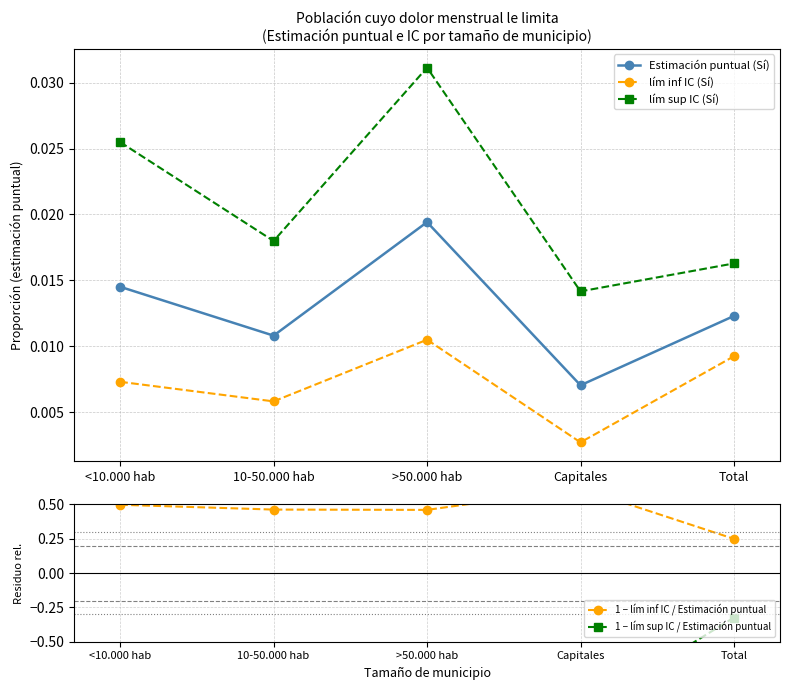

What position from the right is Total?

1